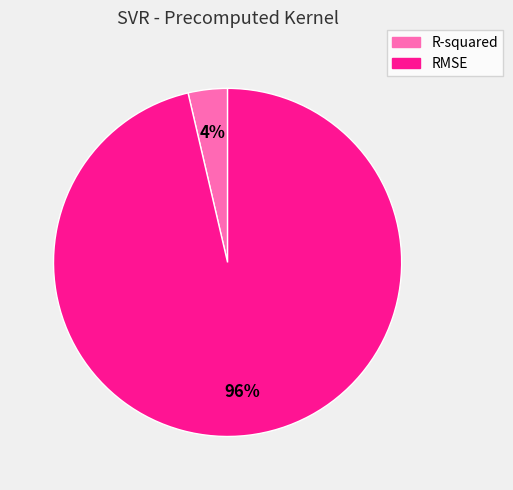

Which category has the biggest portion of the pie?

RMSE